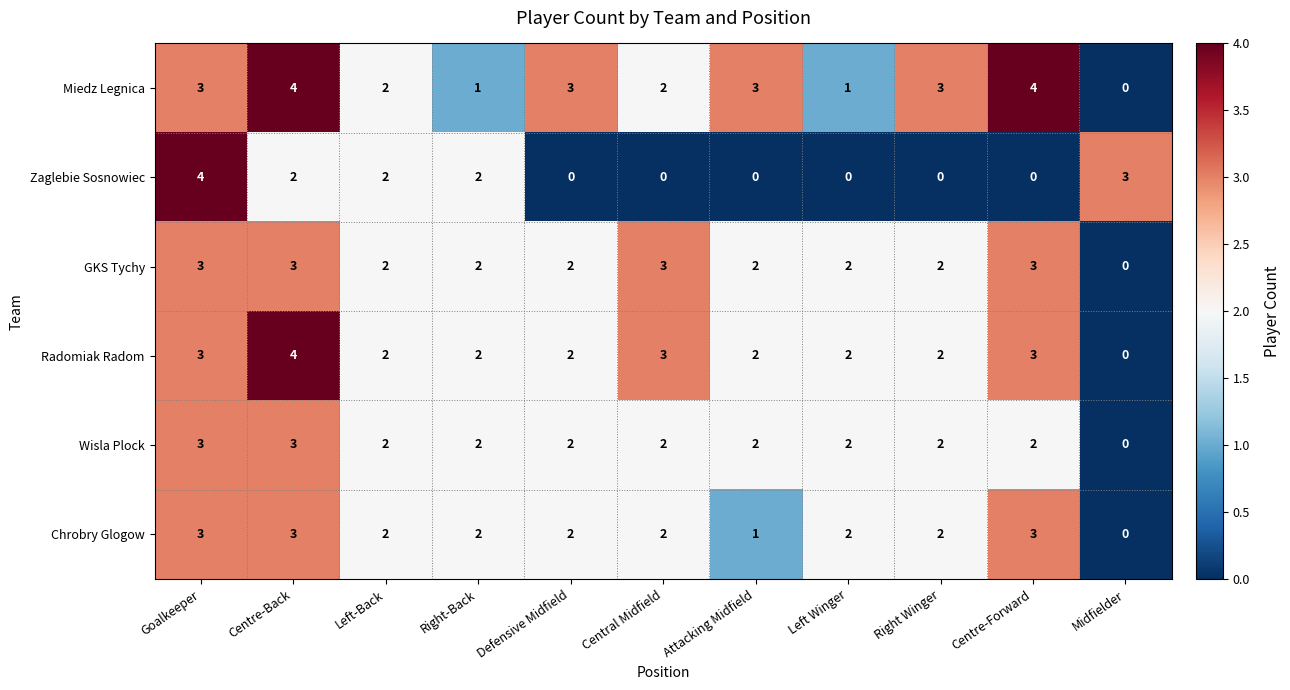

The value of Miedz Legnica at Midfielder is 1. True or false?

False